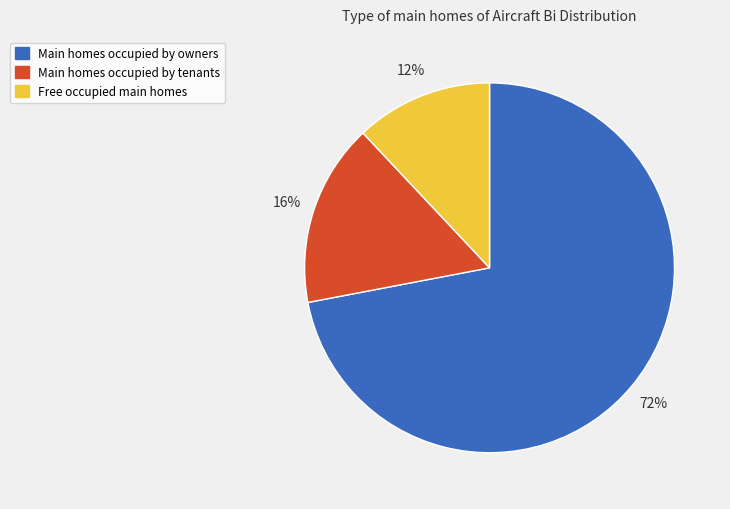

How many slices are in this pie chart?

3